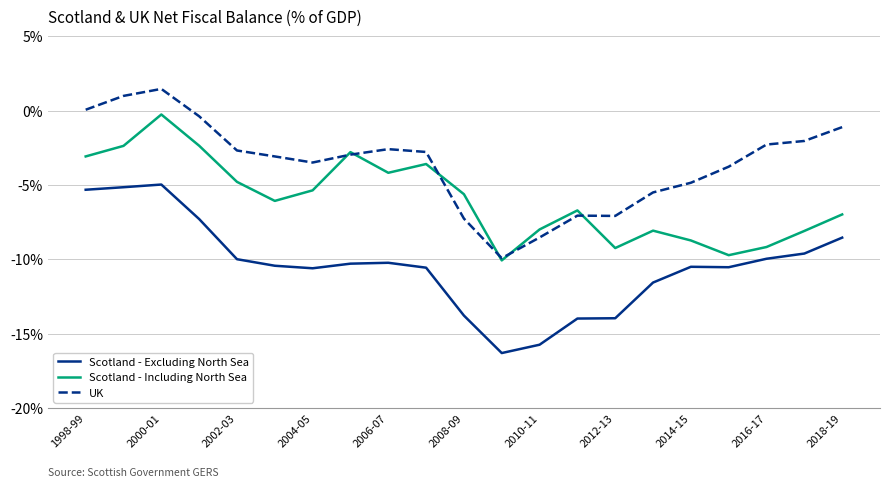

What are all the series names shown in the legend?

Scotland - Excluding North Sea, Scotland - Including North Sea, UK